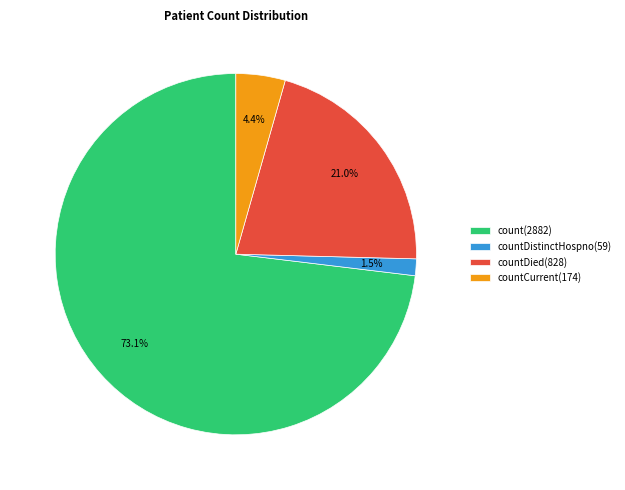

What is the largest slice in the pie chart?

count(2882)